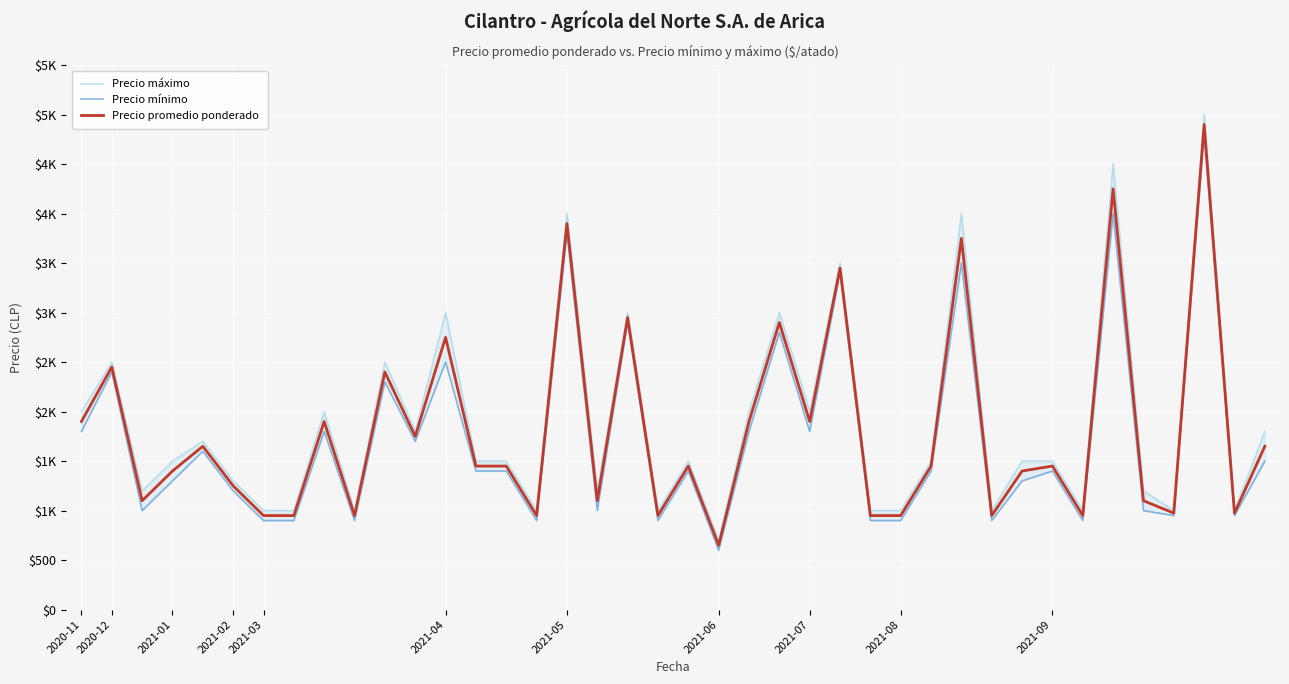

Rank the series at 2021-05 from lowest to highest value.

Precio mínimo, Precio promedio ponderado, Precio máximo